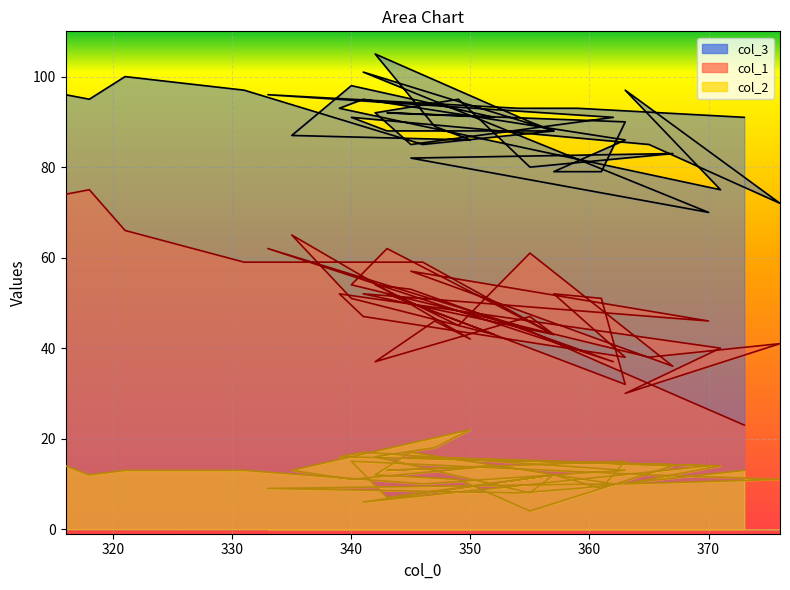

What is the average value of the col_3 series?

89